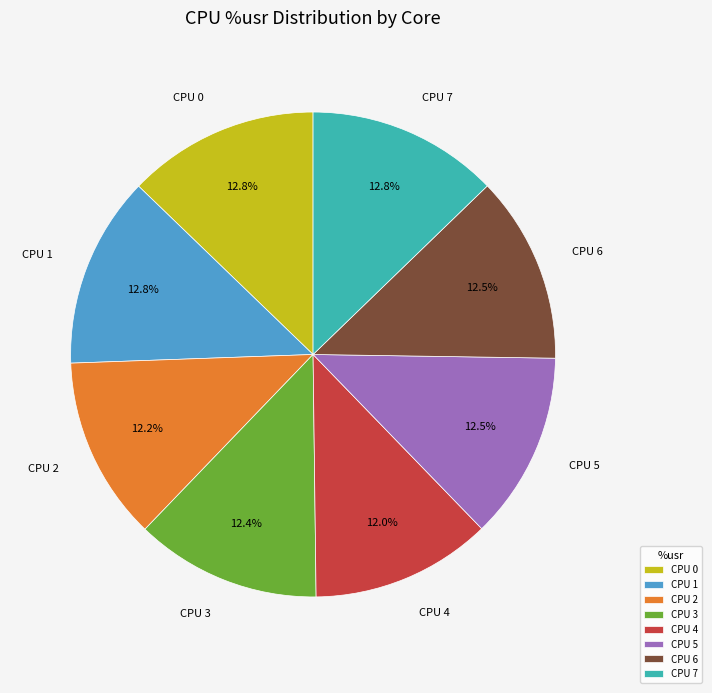

Combined, what portion of the pie is CPU 3 and CPU 2?

24.6%